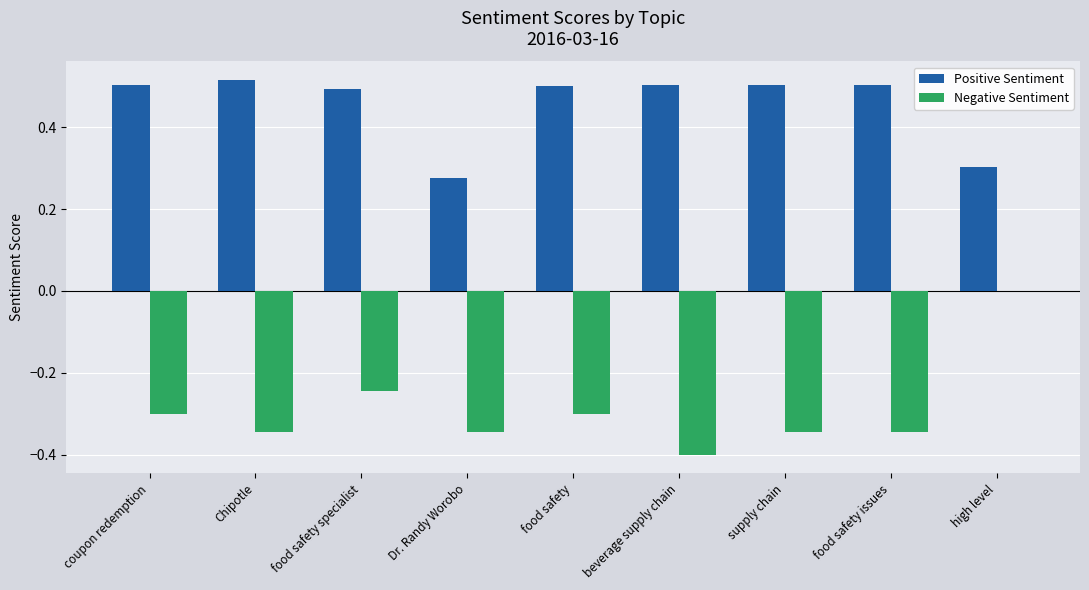

Which series has the largest total across all categories?

Positive Sentiment